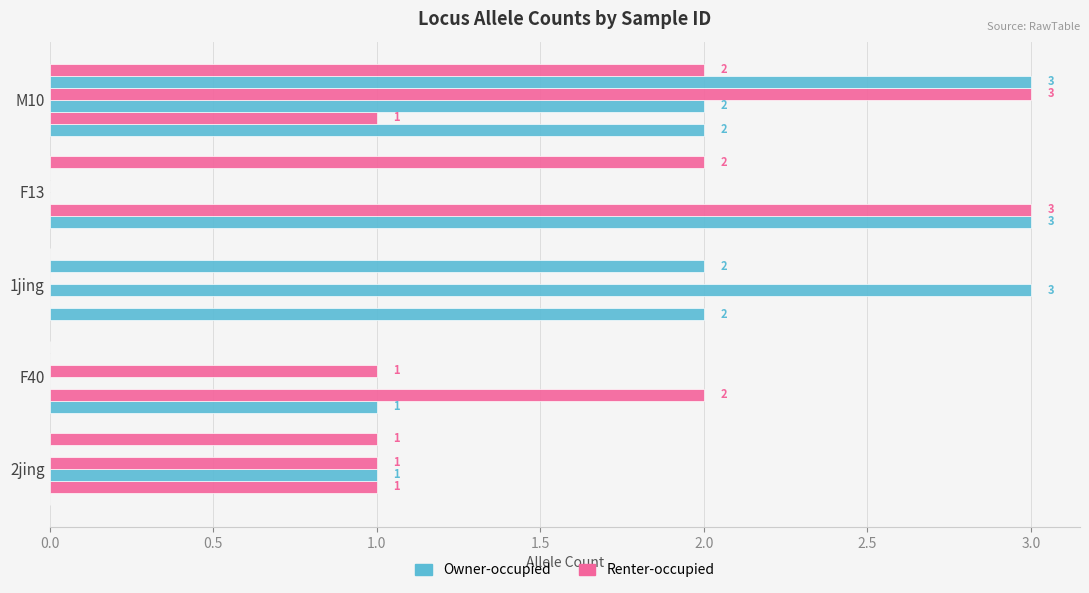

Count the number of data series in this chart.

6